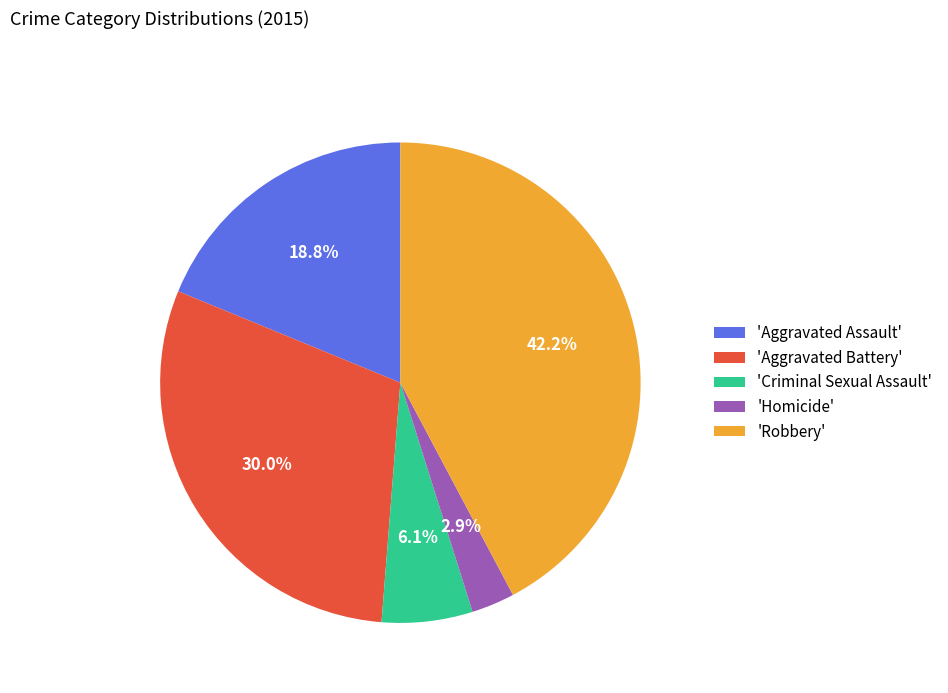

Do 'Homicide' and 'Criminal Sexual Assault' together represent more than half of the pie?

No